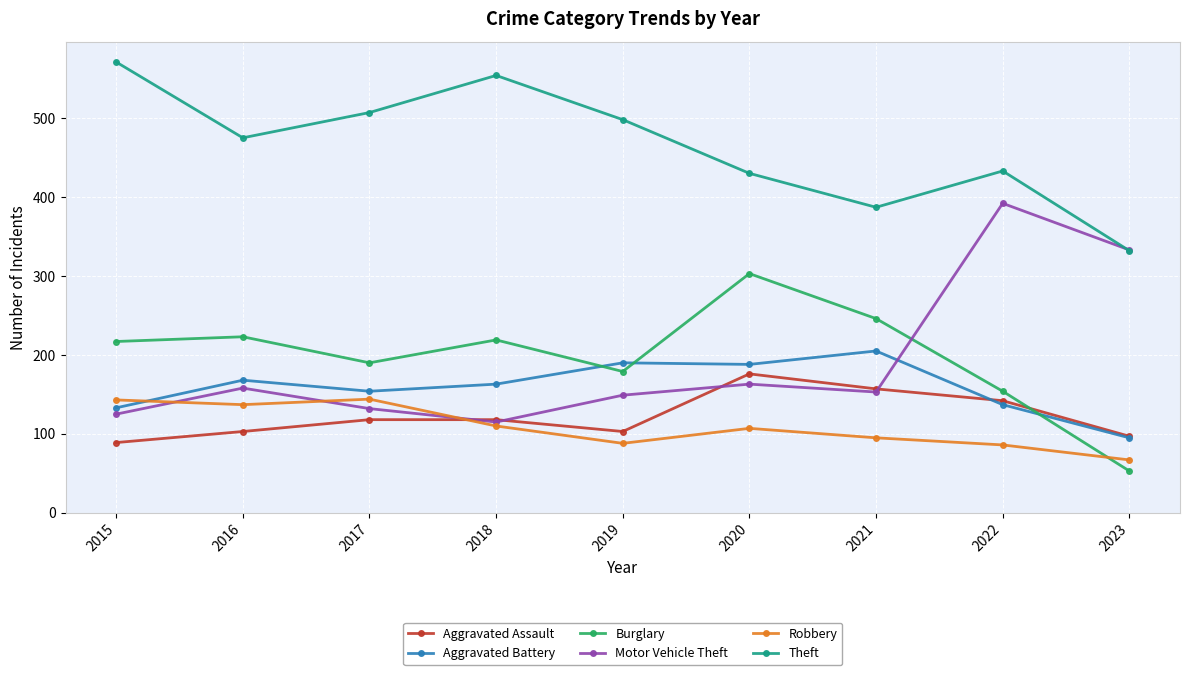

At which category does Motor Vehicle Theft reach its first local peak?

2016